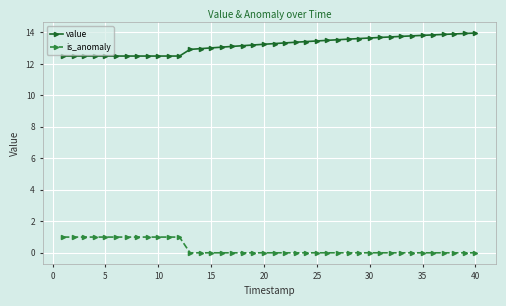

True or false: is_anomaly and value intersect in this chart.

False